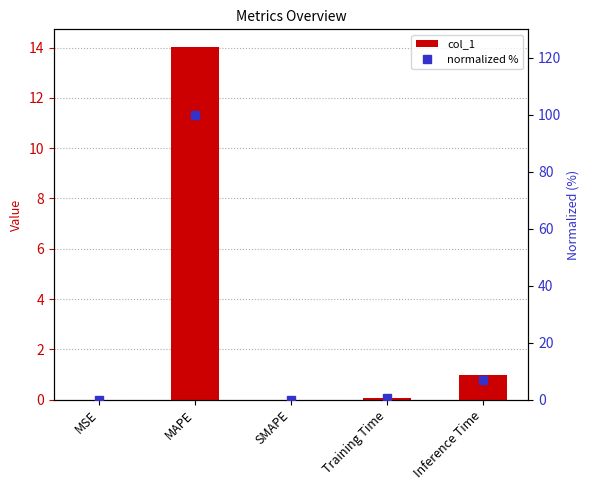

What is the difference between the second highest and second lowest values in the normalized % series?

6.9